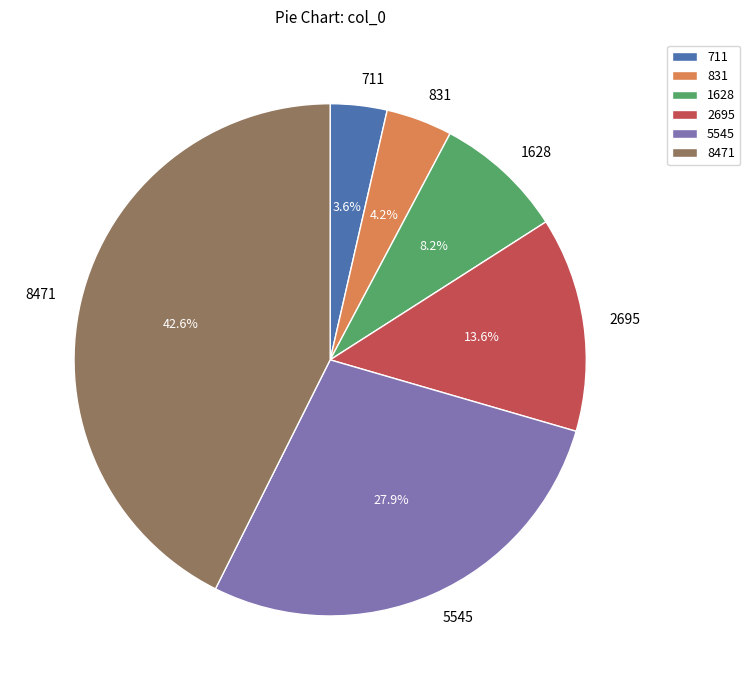

To the nearest percent, what is the difference between the largest and smallest slice percentages?

39%